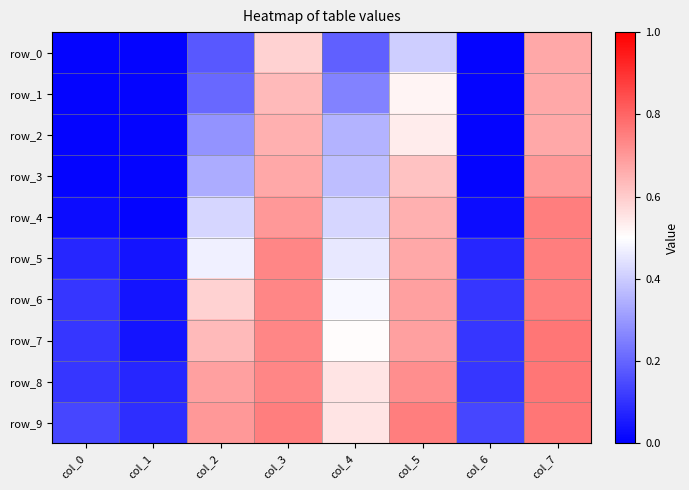

Reading left to right, what are all the values shown in this chart?

row_0: 0.0	0.0	0.2	0.6	0.2	0.4	0.0	0.7
row_1: 0.0	0.0	0.2	0.6	0.3	0.5	0.0	0.7
row_2: 0.0	0.0	0.3	0.7	0.4	0.5	0.0	0.7
row_3: 0.0	0.0	0.3	0.7	0.4	0.6	0.0	0.7
row_4: 0.0	0.0	0.4	0.7	0.4	0.7	0.0	0.8
row_5: 0.1	0.0	0.5	0.7	0.5	0.7	0.1	0.8
row_6: 0.1	0.0	0.6	0.7	0.5	0.7	0.1	0.8
row_7: 0.1	0.0	0.6	0.7	0.5	0.7	0.1	0.8
row_8: 0.1	0.1	0.7	0.7	0.6	0.7	0.1	0.8
row_9: 0.1	0.1	0.7	0.8	0.6	0.8	0.1	0.8